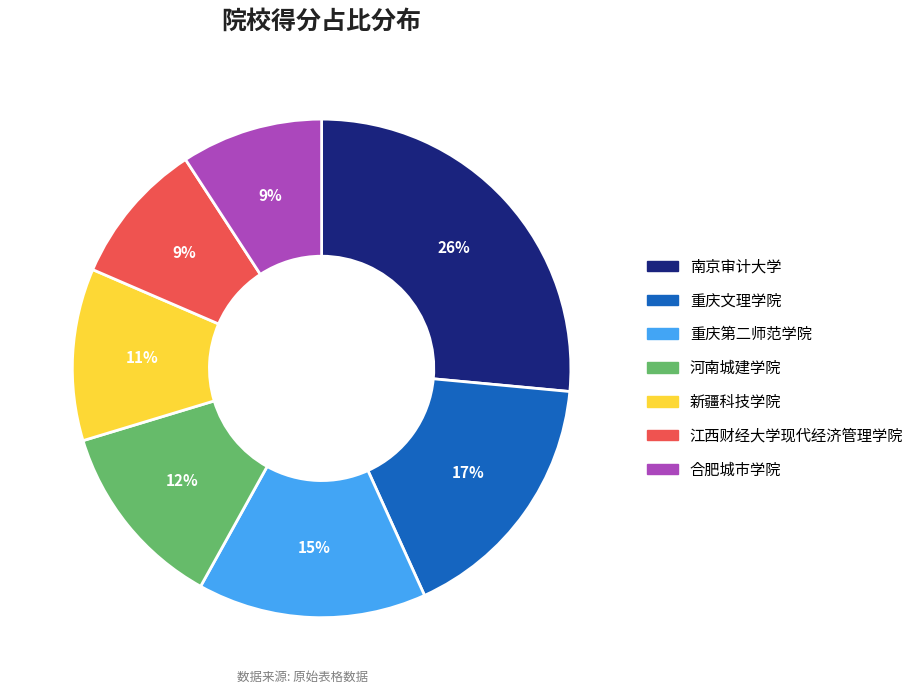

Does 重庆第二师范学院 represent more than half of the total?

No